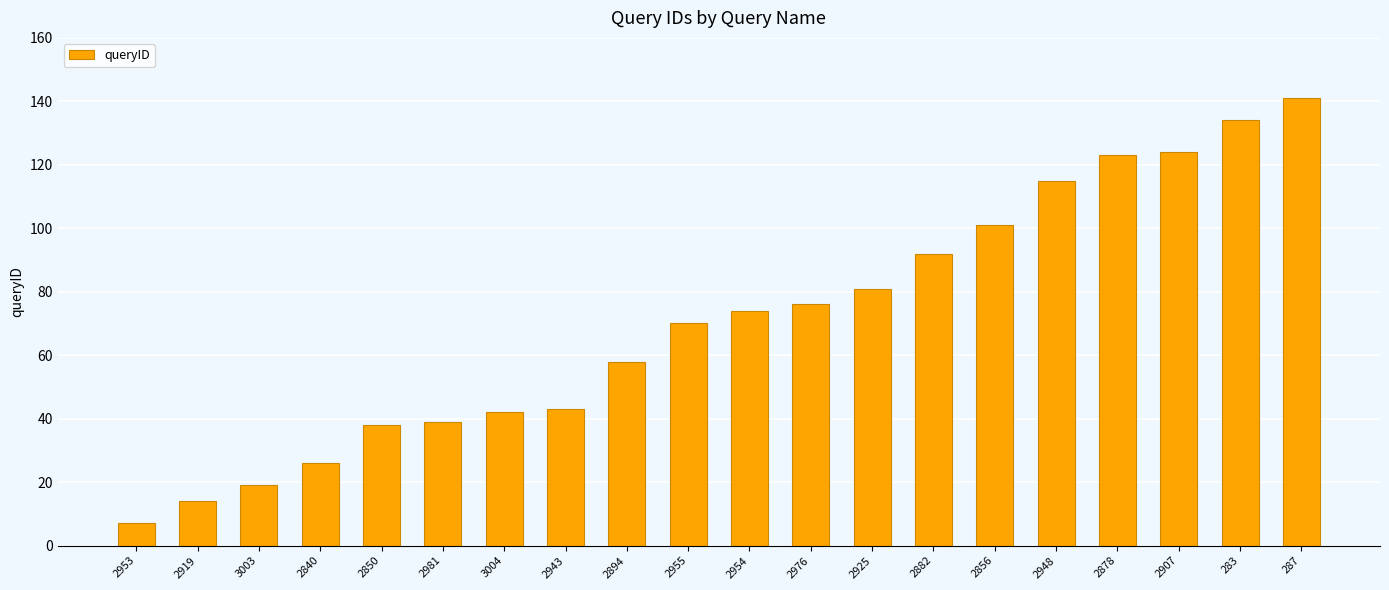

How many bars are there in total?

20